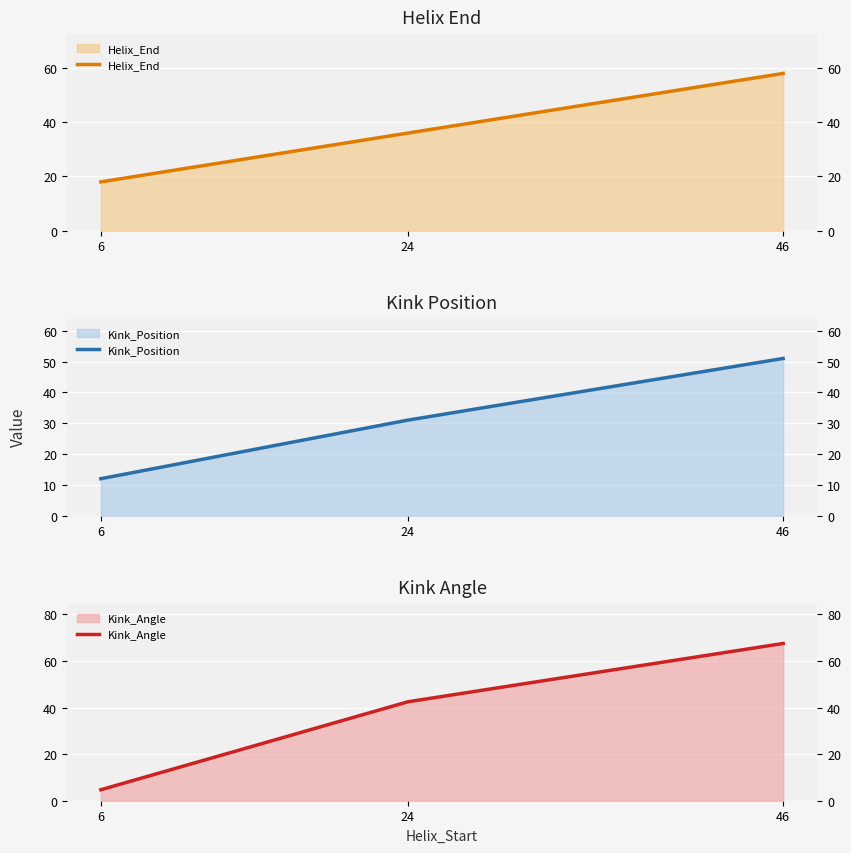

Reading left to right, what are all the values shown in this chart?

Helix_End: 18.0	36.0	58.0
Kink_Position: 12.0	31.0	51.0
Kink_Angle: 4.7	42.5	67.5